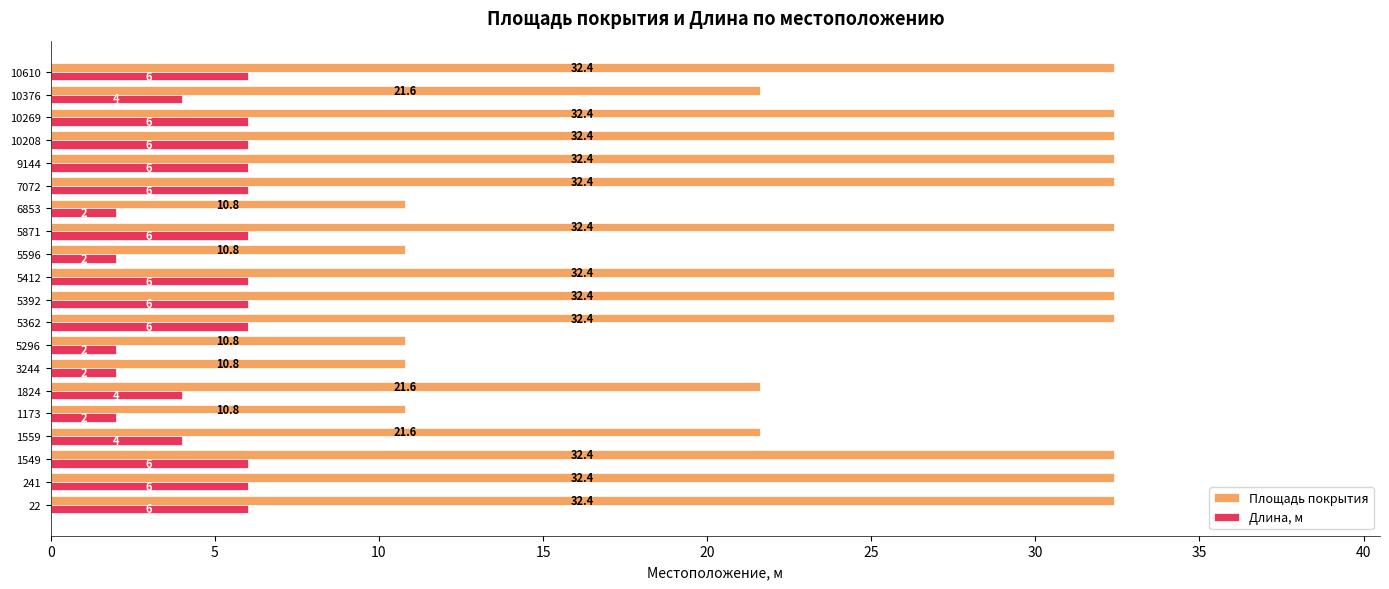

List the series in order of their peak value, lowest first.

Длина, м, Площадь покрытия